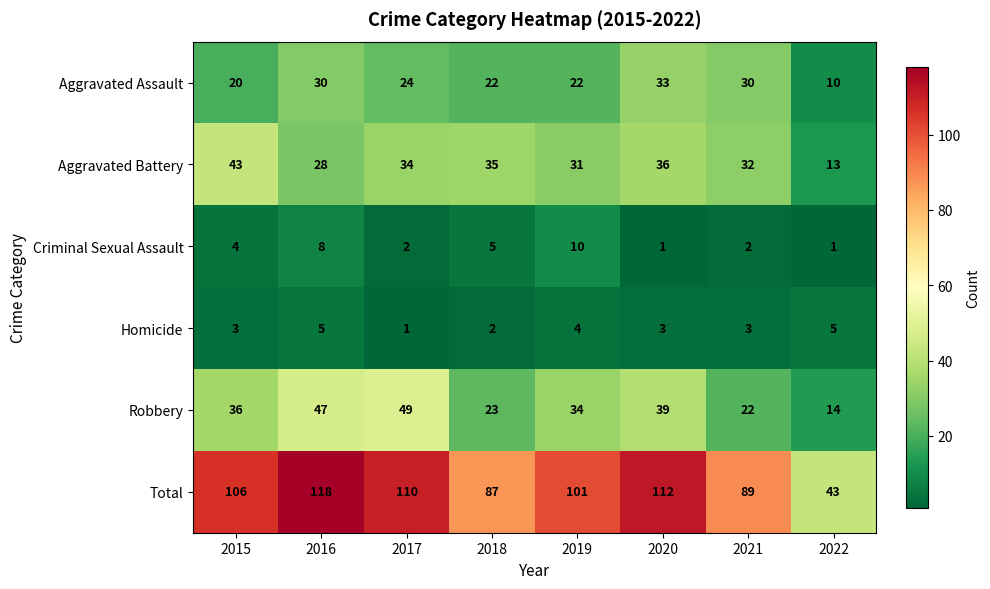

The Robbery series shows 49 at 2017. True or false?

True